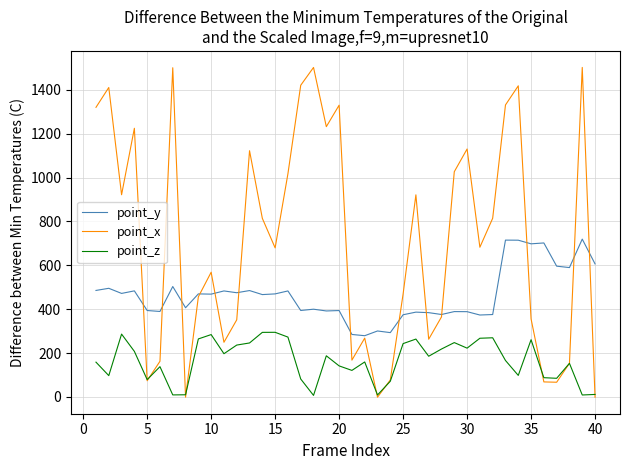

Which series has the widest spread of values?

point_x